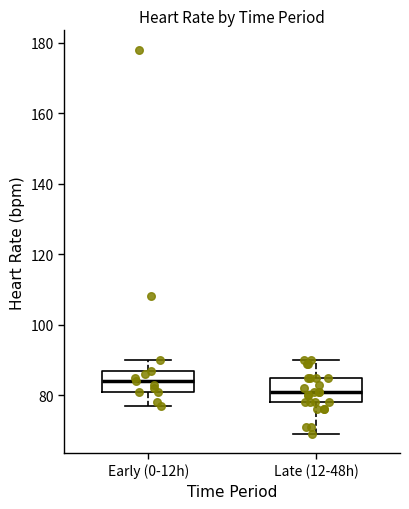

Which box has the lowest median line?

Late (12-48h)